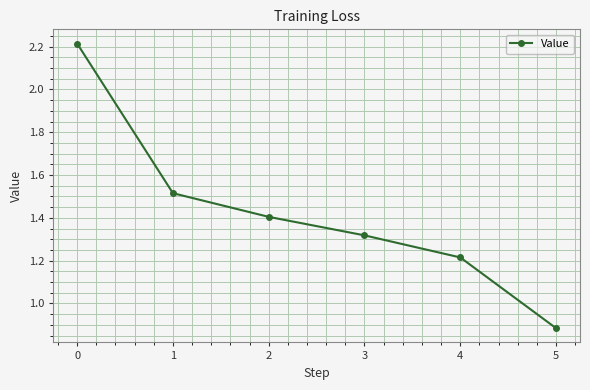

List the labels in order of value, largest first.

0, 1, 2, 3, 4, 5